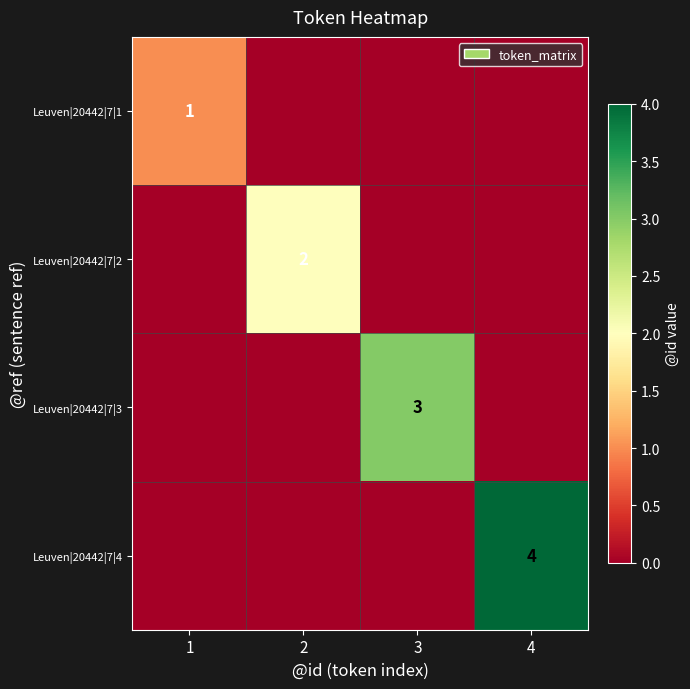

What is the difference between the maximum and minimum values in the Leuven|20442|7|4 series?

4